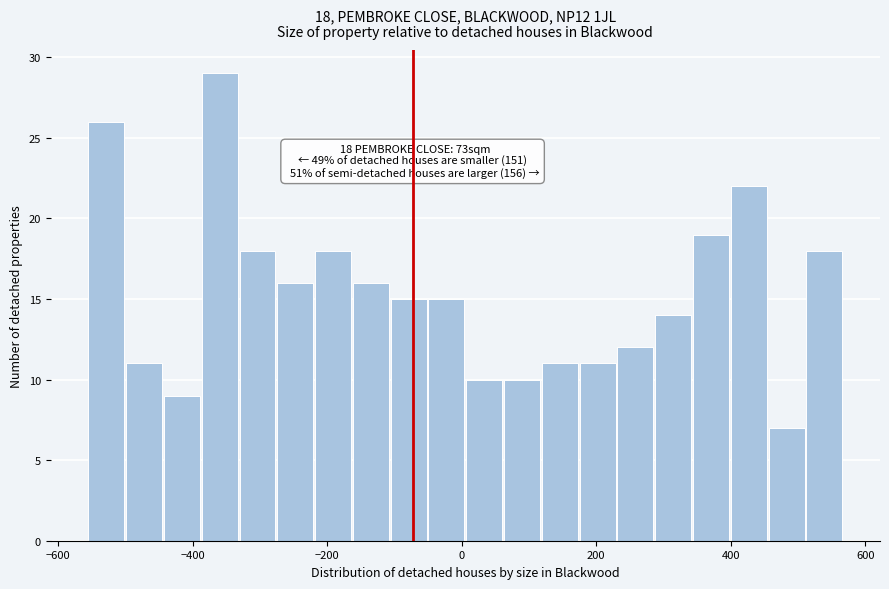

Read against the x-axis, roughly where is the centre of the tallest bar?

-360